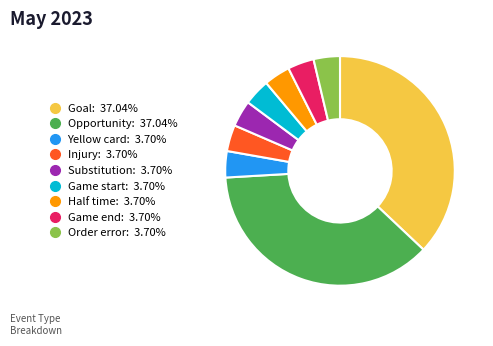

Is there a majority slice in this chart?

No